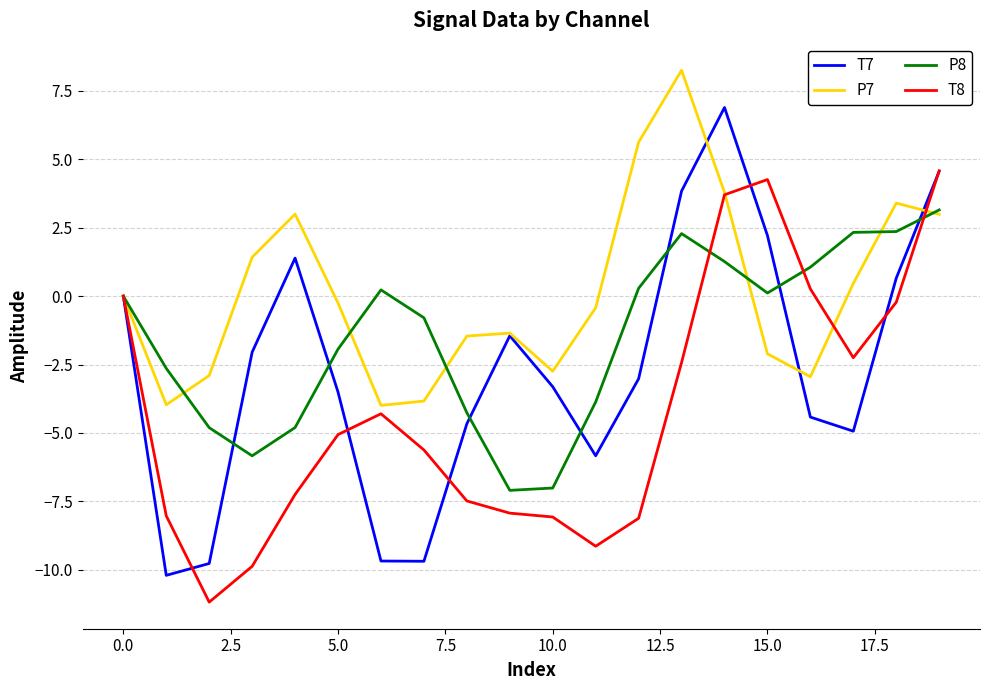

What is the average value of the T8 series?

-4.2